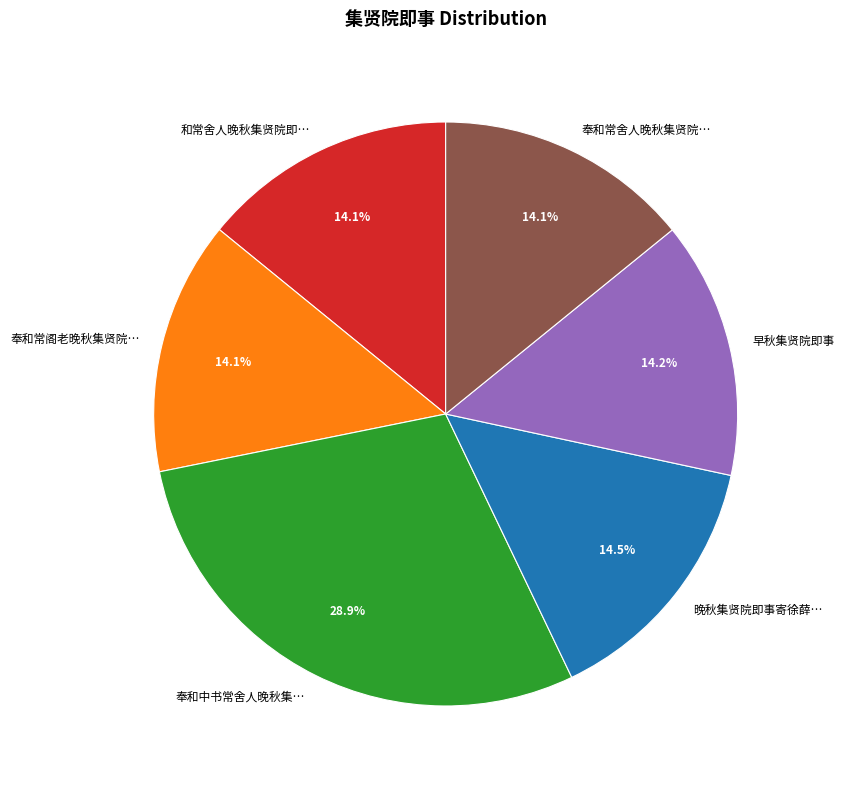

What is the largest slice in the pie chart?

奉和中书常舍人晚秋集…